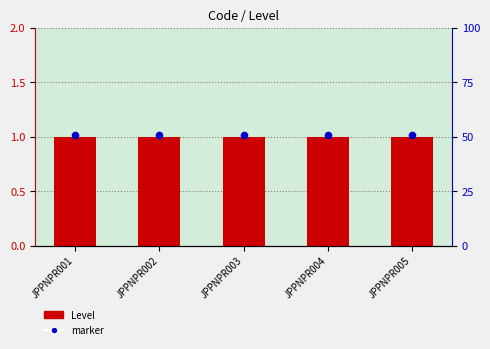

Which series reaches the minimum Y coordinate?

Level